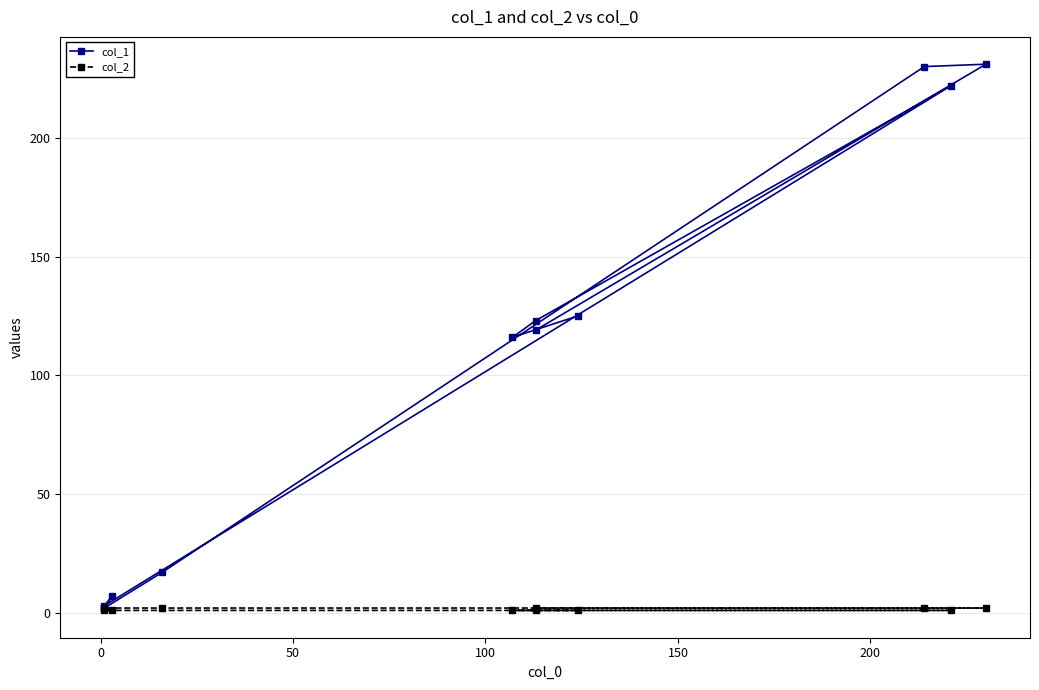

Is it true that col_1 equals 116 at 0?

True